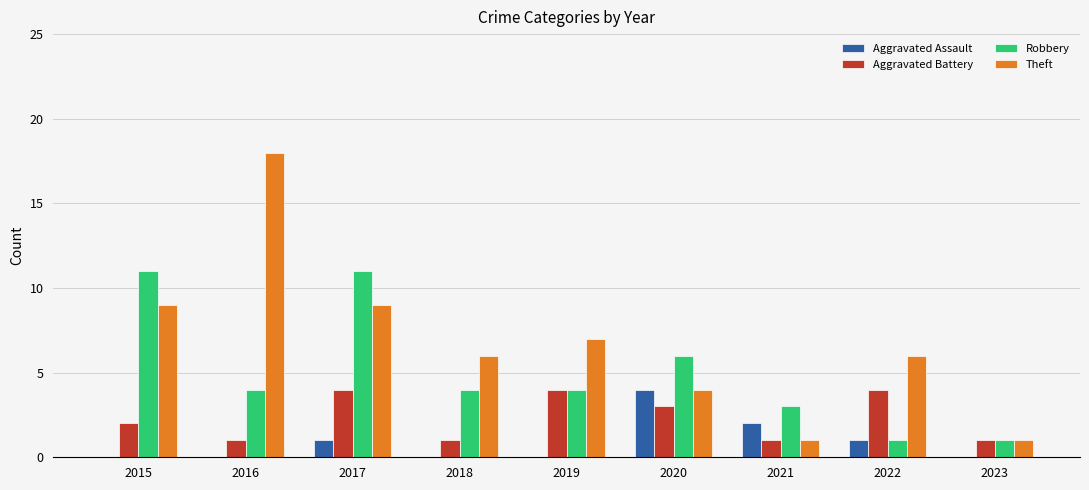

What is the approximate value of Aggravated Assault at 2017?

1